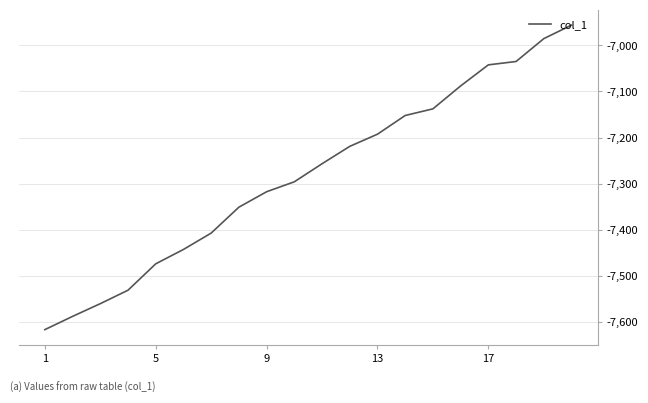

What is the smallest value displayed?

-7617.0